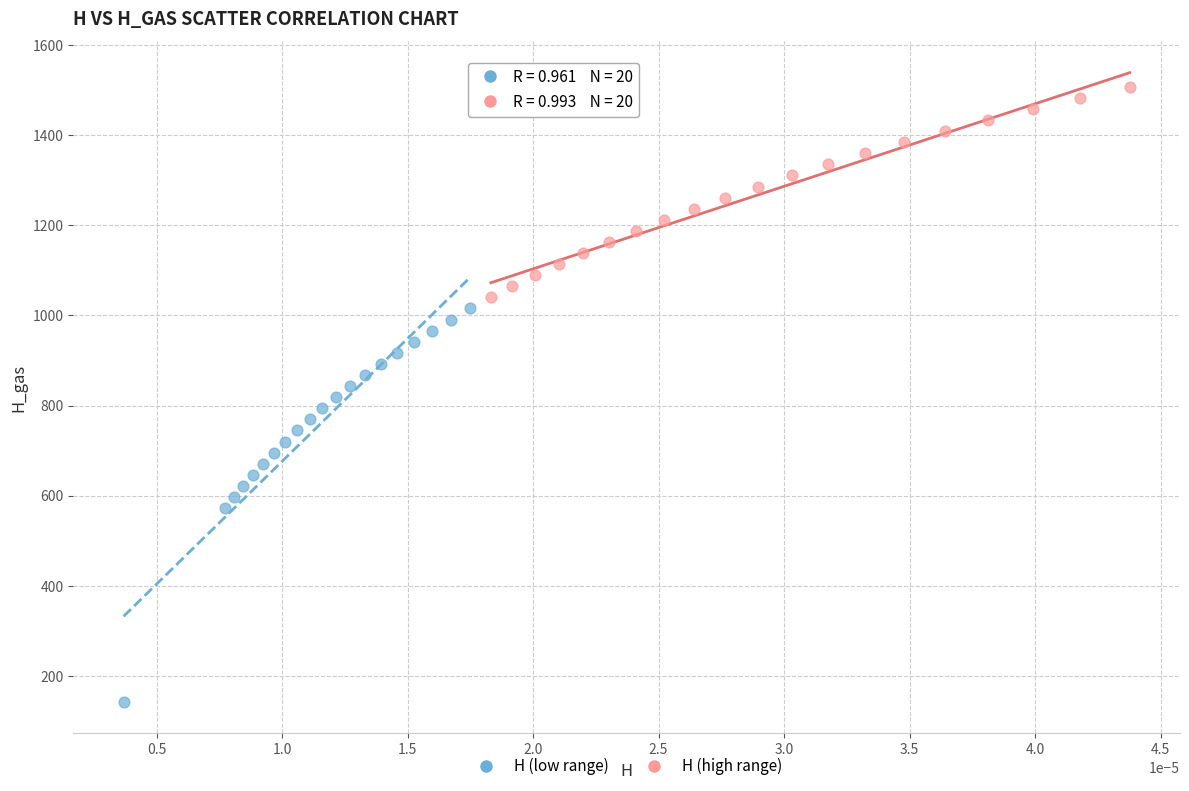

Which series has the widest spread of Y values?

H (low range)